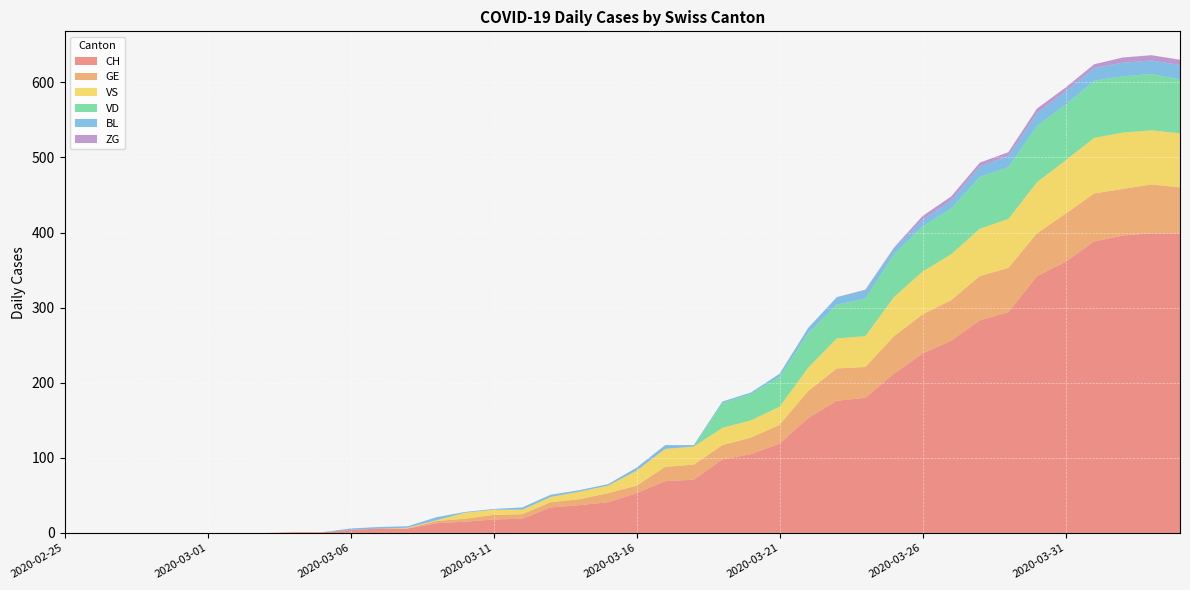

Reading right to left, transcribe all the data shown in this chart.

CH: 399	399	396	388	361	342	294	283	256	239	212	180	176	153	119	105	98	71	69	53	41	37	34	19	18	15	13	6	6	4	1	1	0	0	0	0	0	0	0	0
GE: 61	65	62	64	64	57	59	59	54	52	50	41	43	36	25	22	19	20	19	10	12	8	7	6	6	4	3	0	0	0	0	0	0	0	0	0	0	0	0	0
VS: 72	72	75	74	71	68	65	63	61	57	52	41	40	31	24	23	23	24	24	20	10	10	7	6	7	8	1	1	0	0	0	0	0	0	0	0	0	0	0	0
VD: 72	75	75	76	74	75	69	69	61	60	57	50	45	46	40	35	33	0	0	0	0	0	0	0	0	0	0	0	0	0	0	0	0	0	0	0	0	0	0	0
BL: 19	18	18	17	18	17	15	14	11	9	8	11	10	7	4	2	2	2	5	4	2	2	3	3	1	1	4	2	2	2	0	0	0	0	0	0	0	0	0	0
ZG: 7	7	7	5	5	6	5	5	5	5	1	1	0	0	0	0	0	0	0	0	0	0	0	0	0	0	0	0	0	0	0	0	0	0	0	0	0	0	0	0